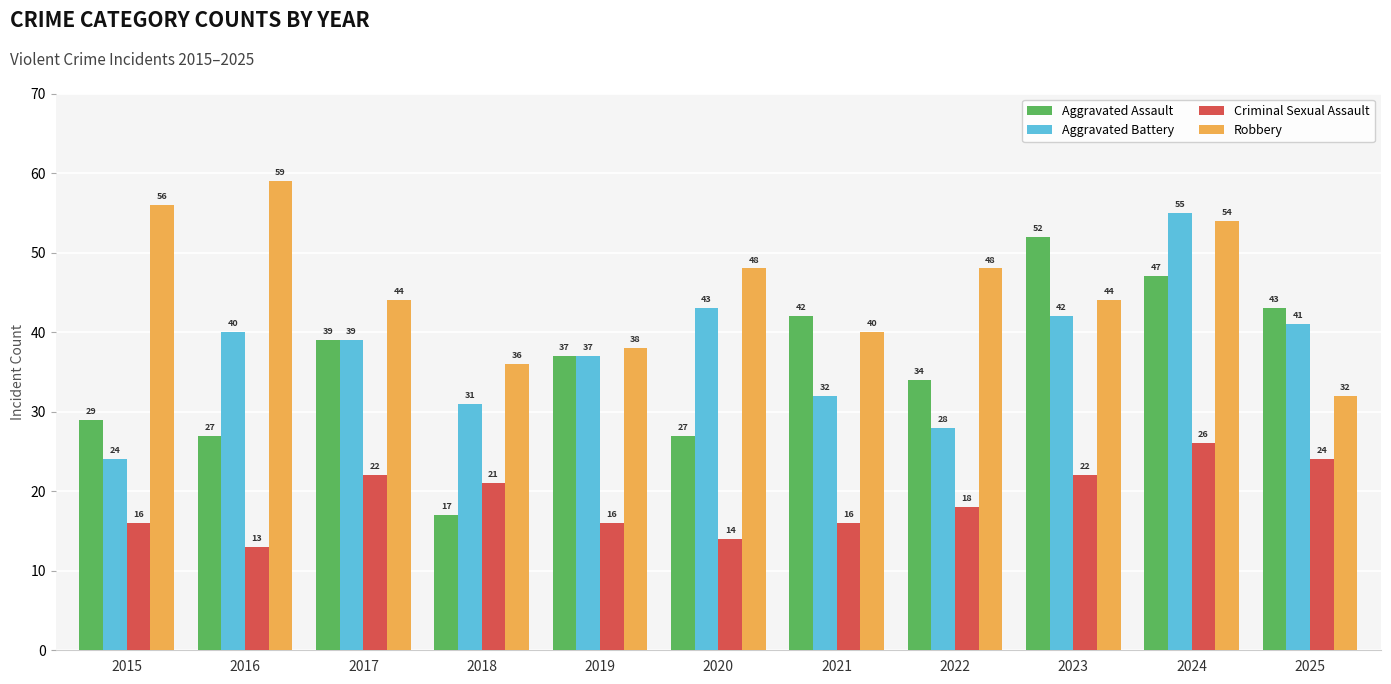

Is it true that Aggravated Assault equals 20 at 2025?

False